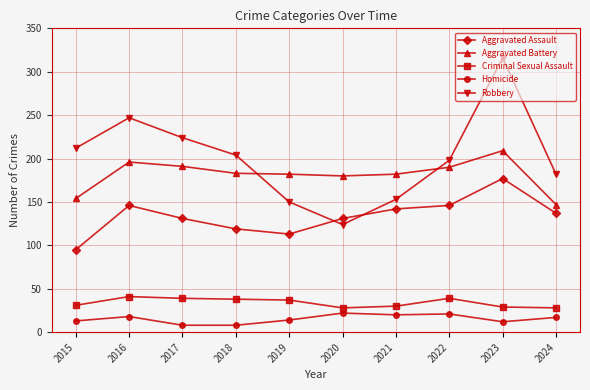

How many times do Robbery and Aggravated Battery cross each other?

2